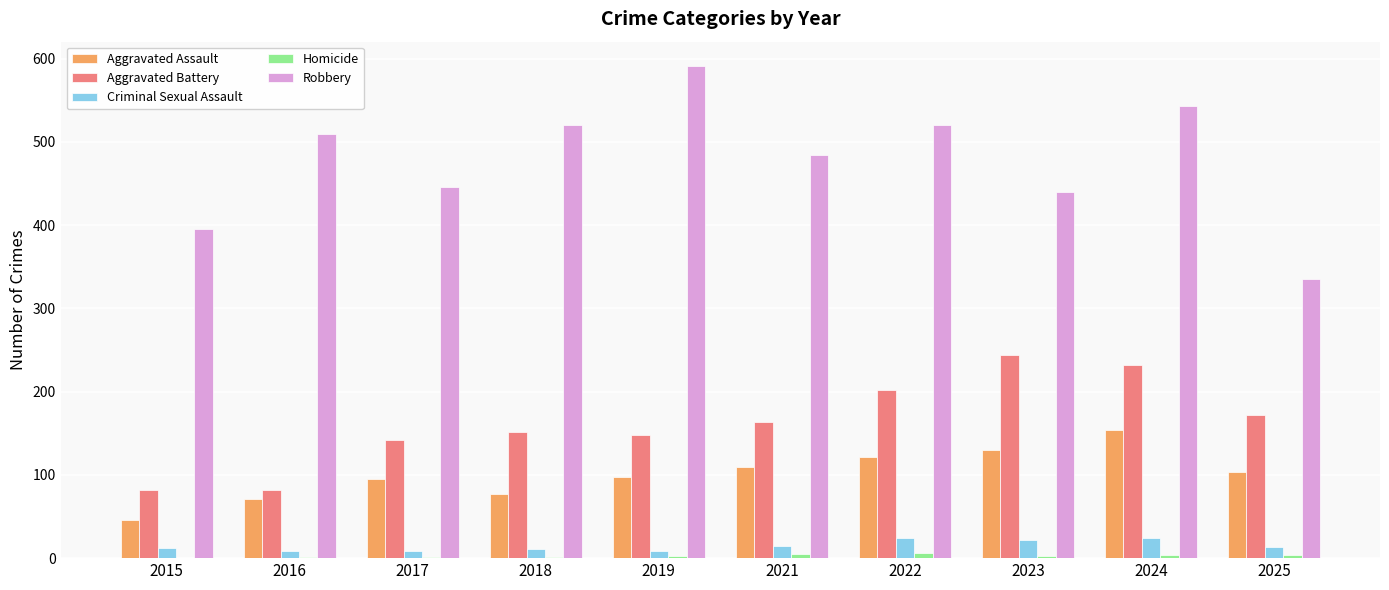

The Aggravated Assault series shows 93 at 2016. True or false?

False